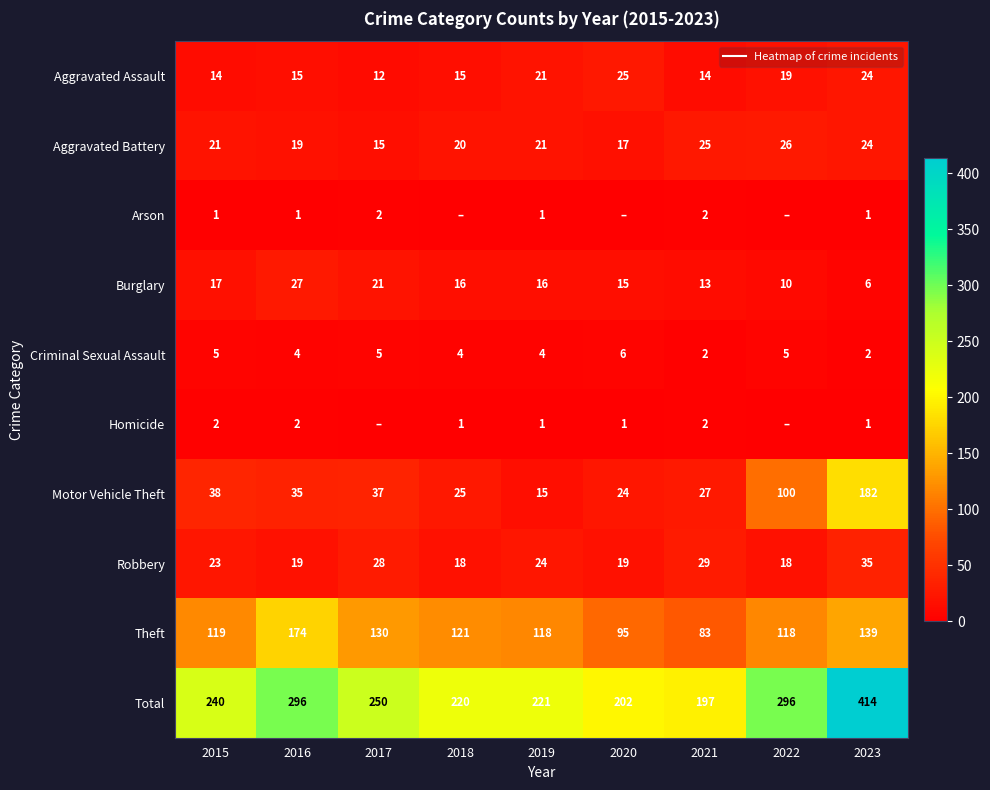

What is the difference between the maximum and minimum values in the Total series?

217